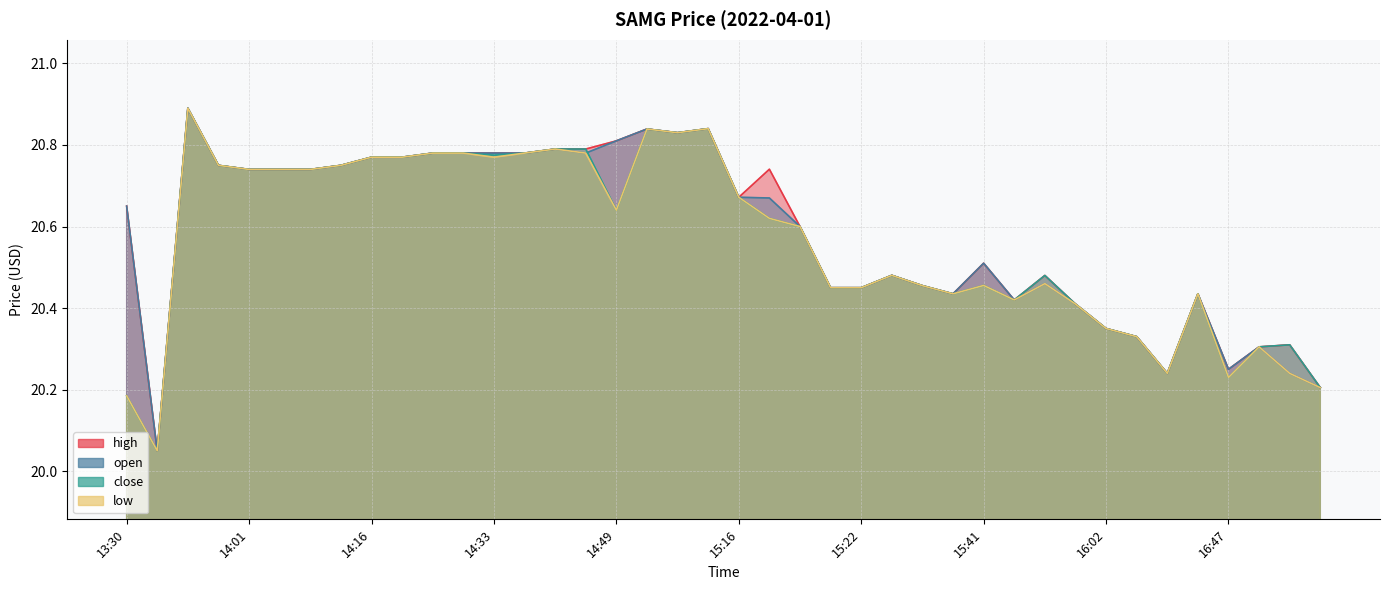

List the labels in order of low value, smallest first.

13:33, 13:30, 17:04, 16:47, 16:27, 17:03, 16:54, 16:17, 16:02, 16:00, 15:46, 15:37, 16:28, 15:20, 15:22, 15:30, 15:41, 15:58, 15:26, 15:19, 15:17, 14:49, 15:16, 14:01, 14:02, 14:13, 13:59, 14:14, 14:16, 14:25, 14:33, 14:28, 14:31, 14:34, 14:38, 14:37, 14:54, 14:53, 15:14, 13:34